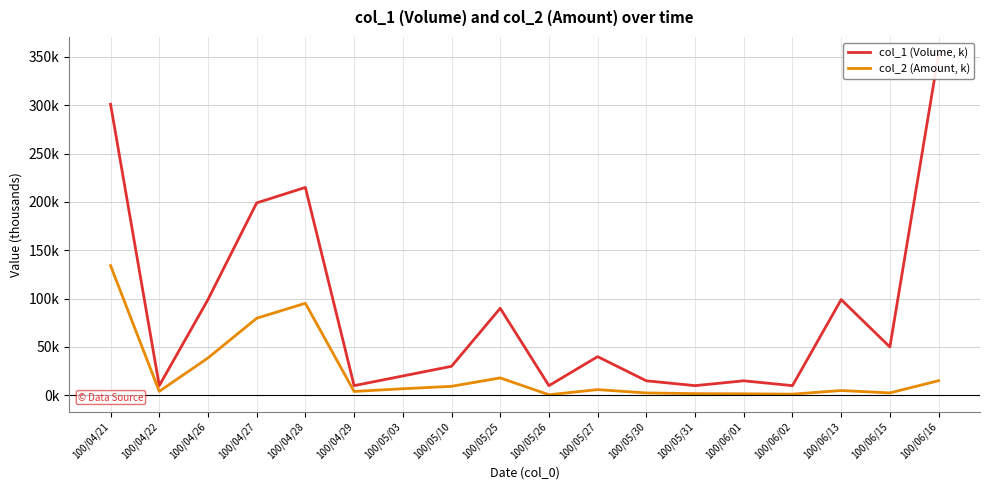

What is the value of the col_1 (Volume, k) point at the 18th from the left?

353.0